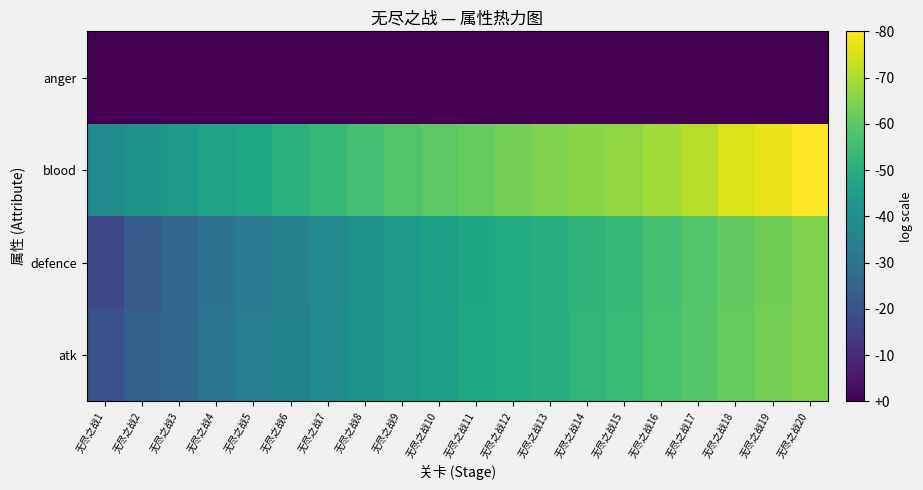

Reading right to left, what are all the values shown in this chart?

atk: 无尽之战20=13.1	无尽之战19=12.9	无尽之战18=12.6	无尽之战17=12.2	无尽之战16=11.9	无尽之战15=11.5	无尽之战14=11.3	无尽之战13=11.0	无尽之战12=10.8	无尽之战11=10.6	无尽之战10=10.3	无尽之战9=10.0	无尽之战8=9.6	无尽之战7=9.2	无尽之战6=8.9	无尽之战5=8.5	无尽之战4=8.1	无尽之战3=7.5	无尽之战2=7.0	无尽之战1=6.4
defence: 无尽之战20=13.1	无尽之战19=12.8	无尽之战18=12.5	无尽之战17=12.2	无尽之战16=11.8	无尽之战15=11.5	无尽之战14=11.2	无尽之战13=11.0	无尽之战12=10.8	无尽之战11=10.5	无尽之战10=10.2	无尽之战9=9.9	无尽之战8=9.5	无尽之战7=9.1	无尽之战6=8.8	无尽之战5=8.4	无尽之战4=8.0	无尽之战3=7.4	无尽之战2=6.8	无尽之战1=6.0
blood: 无尽之战20=15.4	无尽之战19=15.0	无尽之战18=14.7	无尽之战17=14.2	无尽之战16=13.8	无尽之战15=13.5	无尽之战14=13.3	无尽之战13=13.1	无尽之战12=12.9	无尽之战11=12.6	无尽之战10=12.4	无尽之战9=12.2	无尽之战8=11.8	无尽之战7=11.4	无尽之战6=11.1	无尽之战5=10.6	无尽之战4=10.3	无尽之战3=10.0	无尽之战2=9.6	无尽之战1=9.2
anger: 无尽之战20=3.4	无尽之战19=3.4	无尽之战18=3.4	无尽之战17=3.4	无尽之战16=3.4	无尽之战15=3.4	无尽之战14=3.4	无尽之战13=3.4	无尽之战12=3.4	无尽之战11=3.4	无尽之战10=3.4	无尽之战9=3.4	无尽之战8=3.4	无尽之战7=3.4	无尽之战6=3.4	无尽之战5=3.4	无尽之战4=3.4	无尽之战3=3.4	无尽之战2=3.4	无尽之战1=3.4